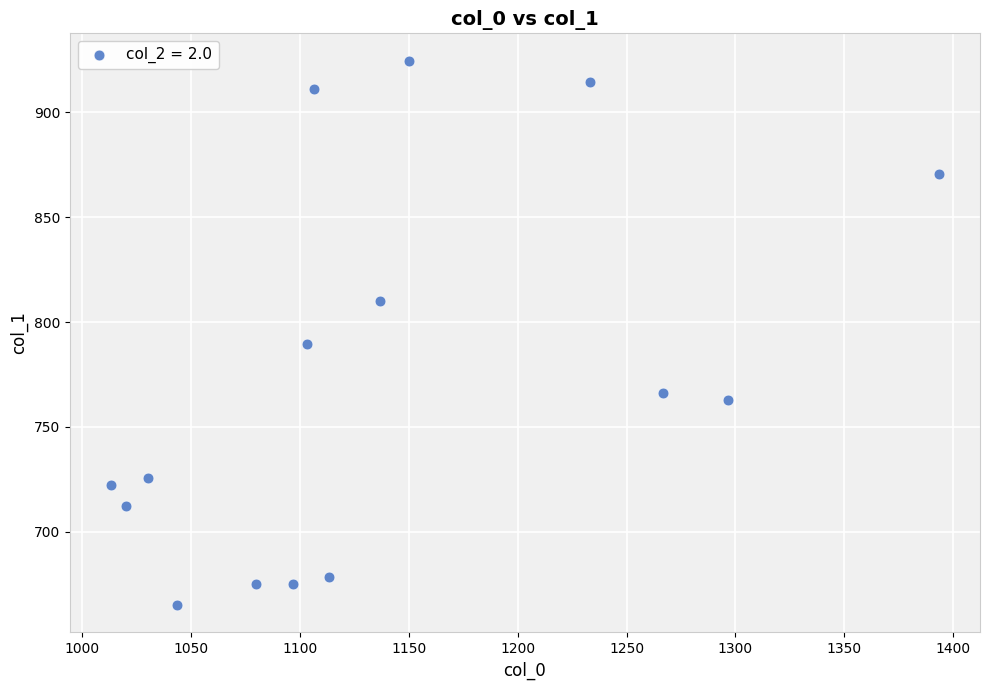

What Y value in the scatter plot is closest to 794?

789.8